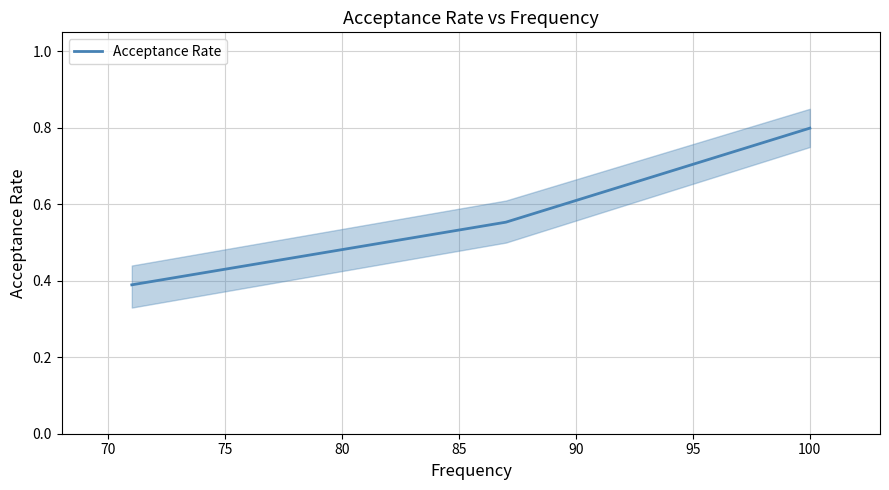

How many Acceptance Rate values are between 0 and 1?

3